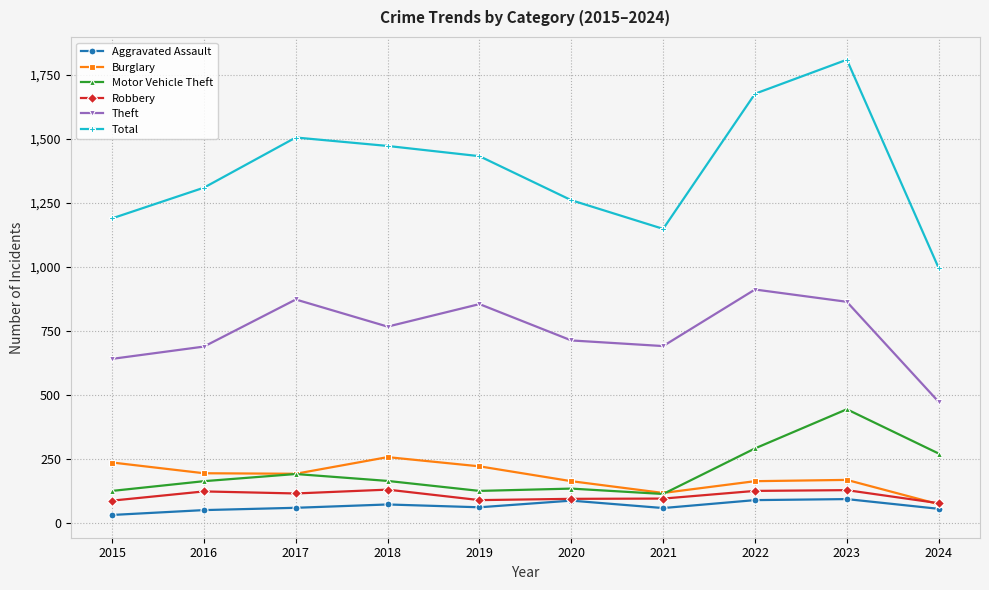

The value of Total at 2015 is 1190. True or false?

True